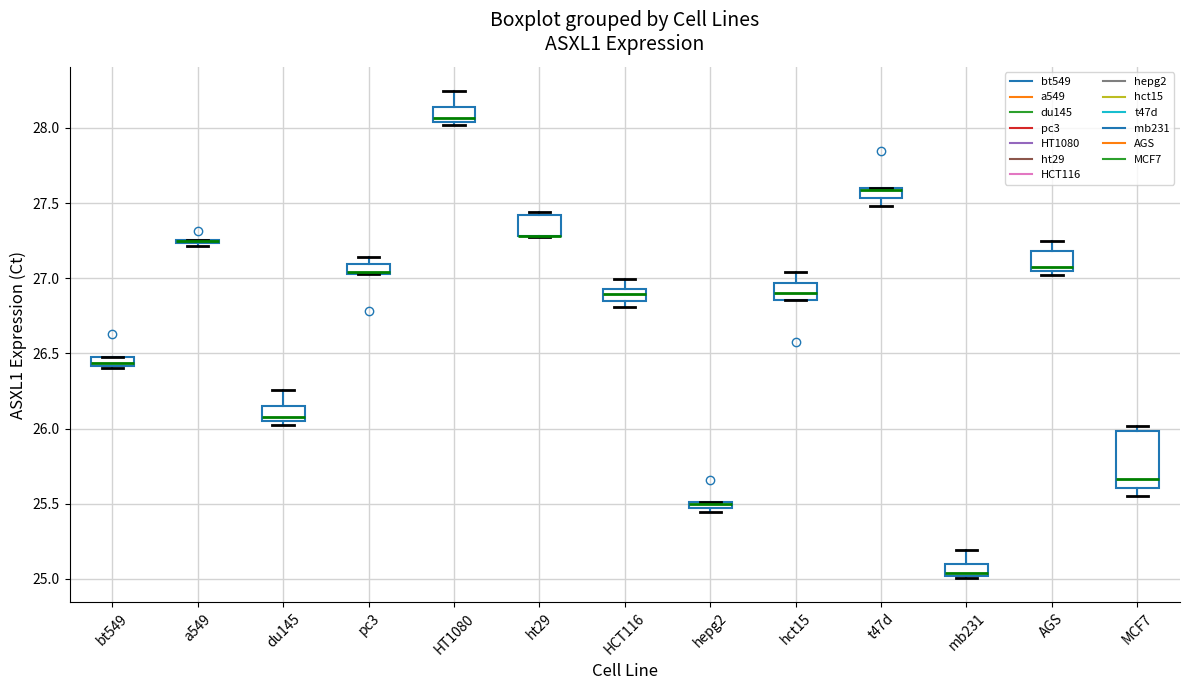

Where is the lower edge of the box for t47d on the y-axis? The values are not printed on the chart, so give them approximately, as read against the axis.

27.55